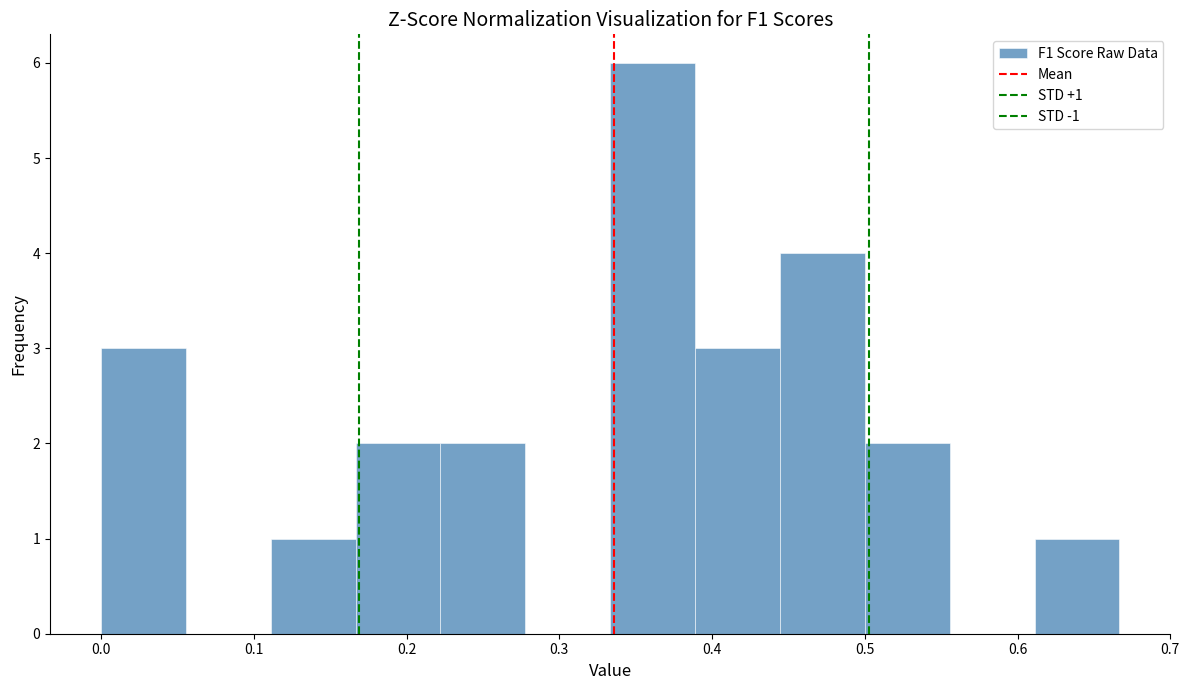

Which range on the x-axis has the tallest bar?

0.33 to 0.39